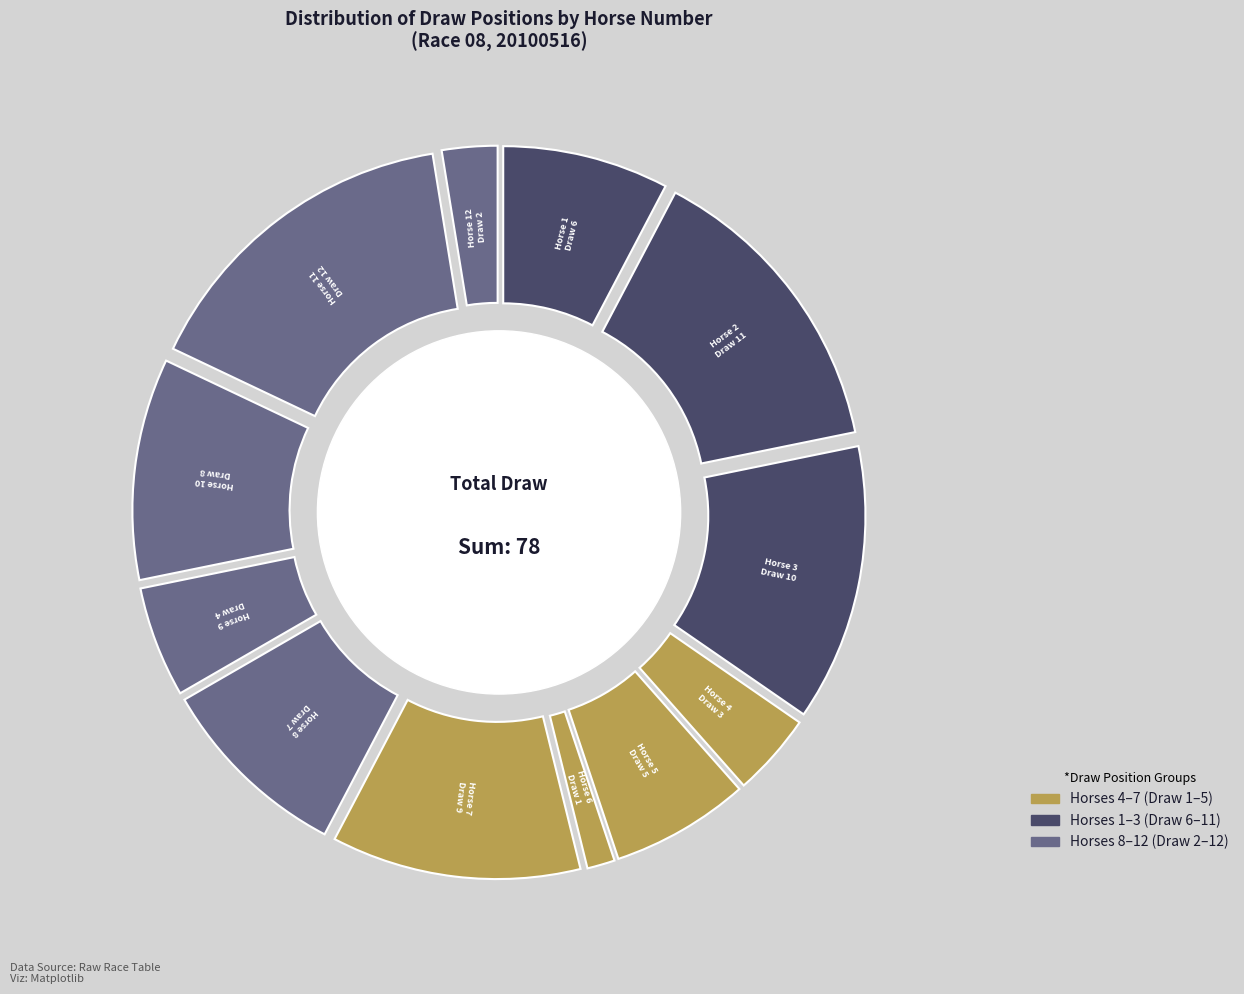

Does any single category account for the majority?

No